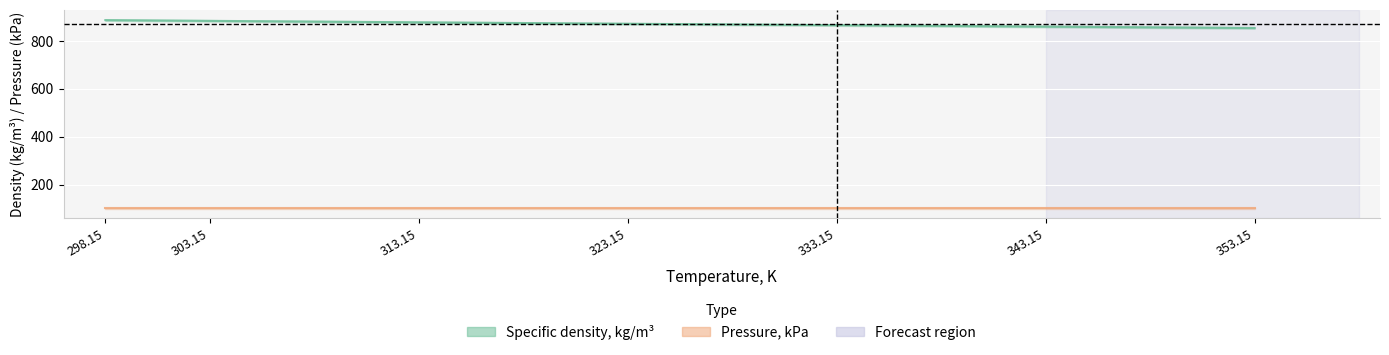

Rank the categories by value from highest to lowest.

298.15, 303.15, 313.15, 323.15, 333.15, 343.15, 353.15